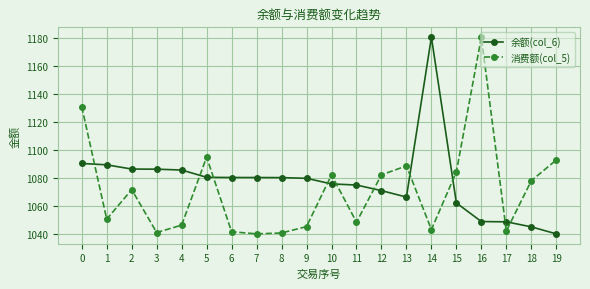

What are all the series names shown in the legend?

余额(col_6), 消费额(col_5)